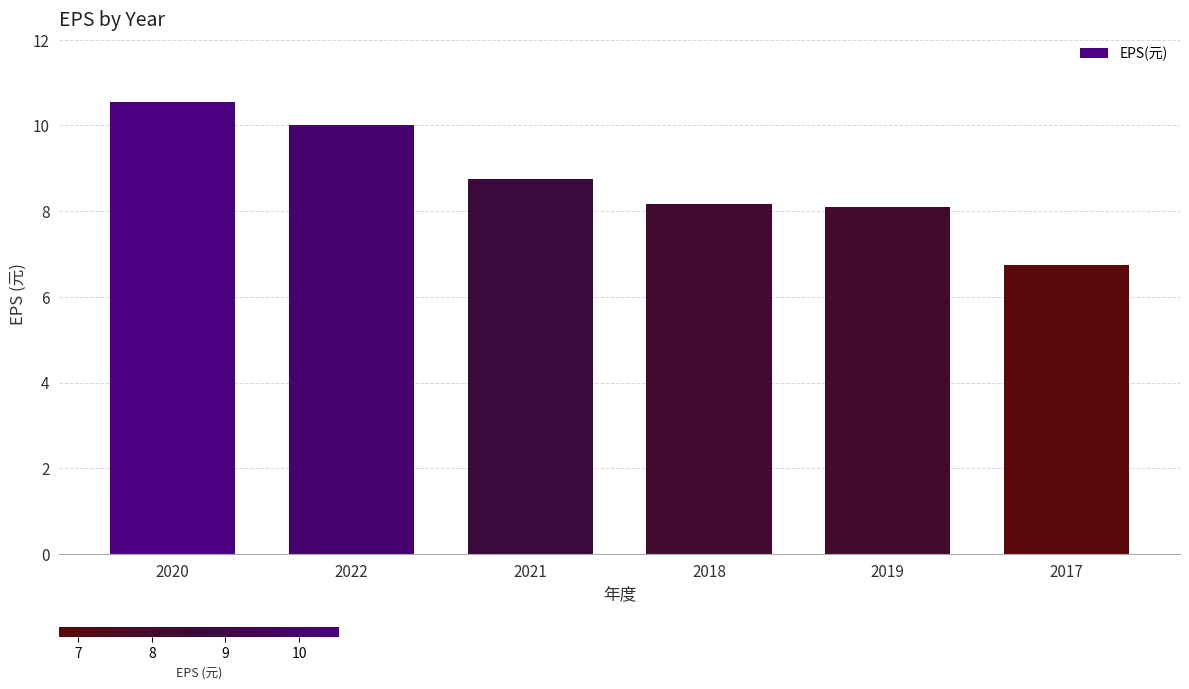

What position from the right is 2017?

1